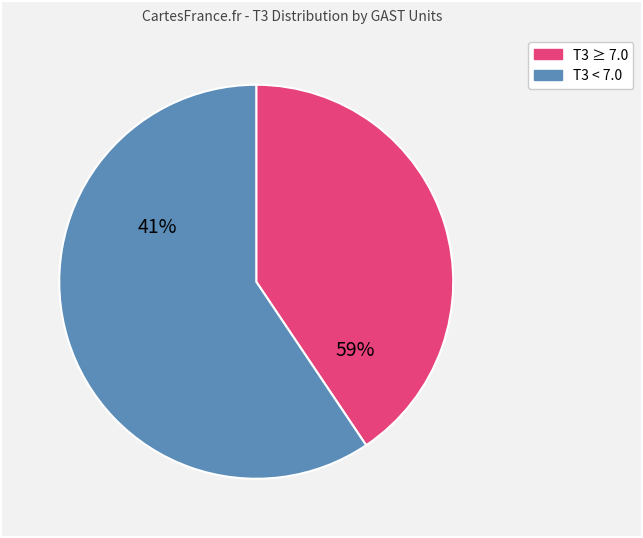

Does any single category account for the majority?

Yes